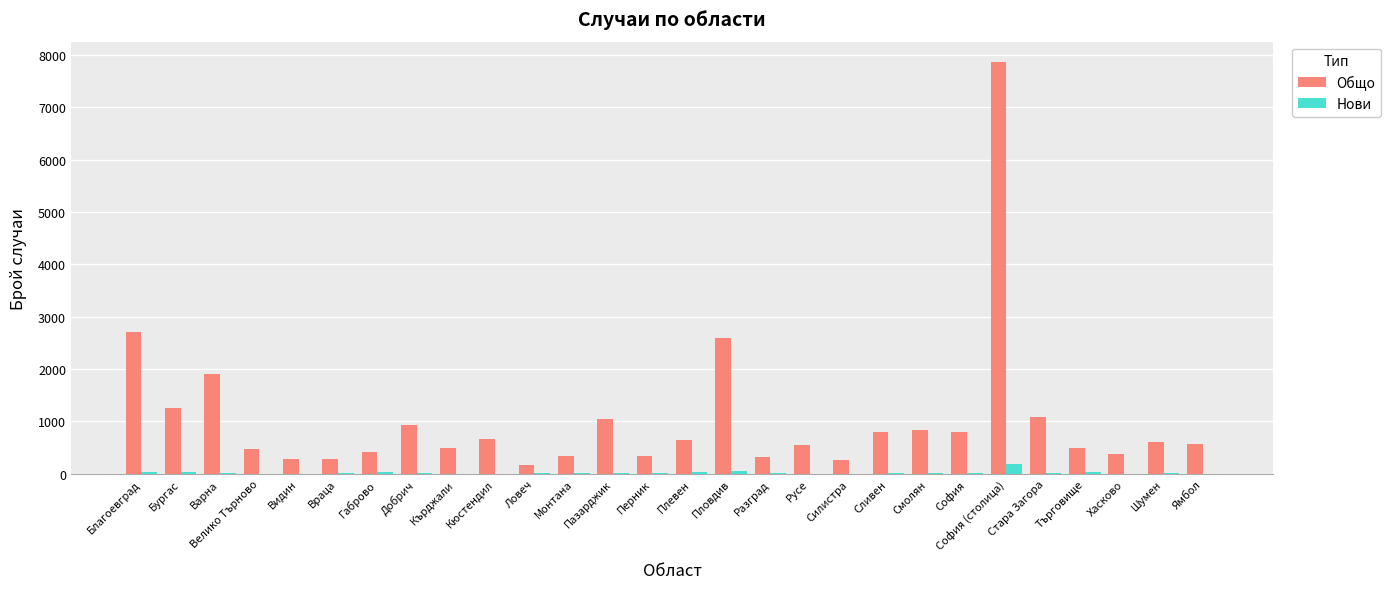

Which series has the largest total across all categories?

Общо